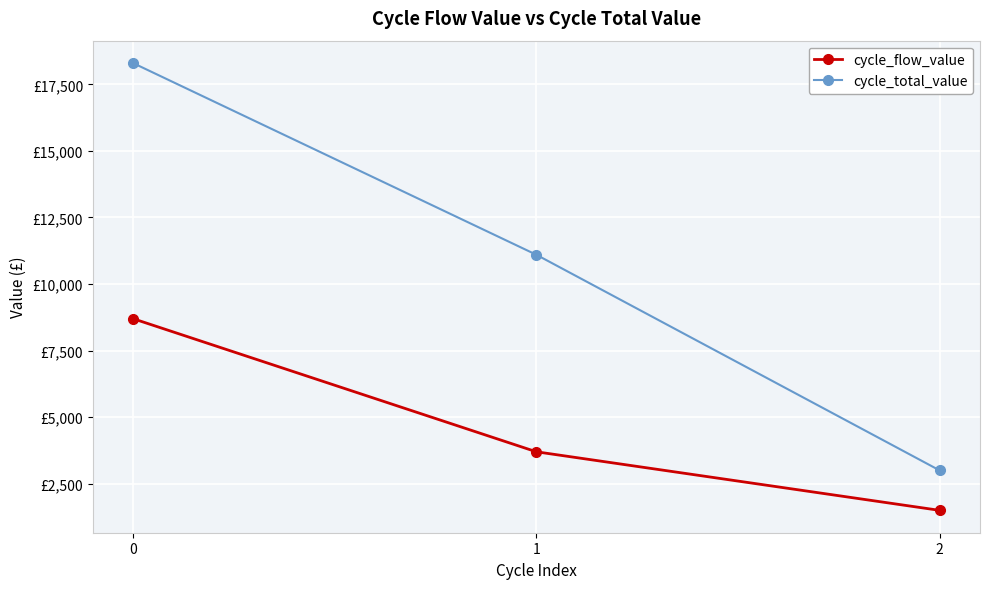

At 2, list the series in order from largest to smallest.

cycle_total_value, cycle_flow_value